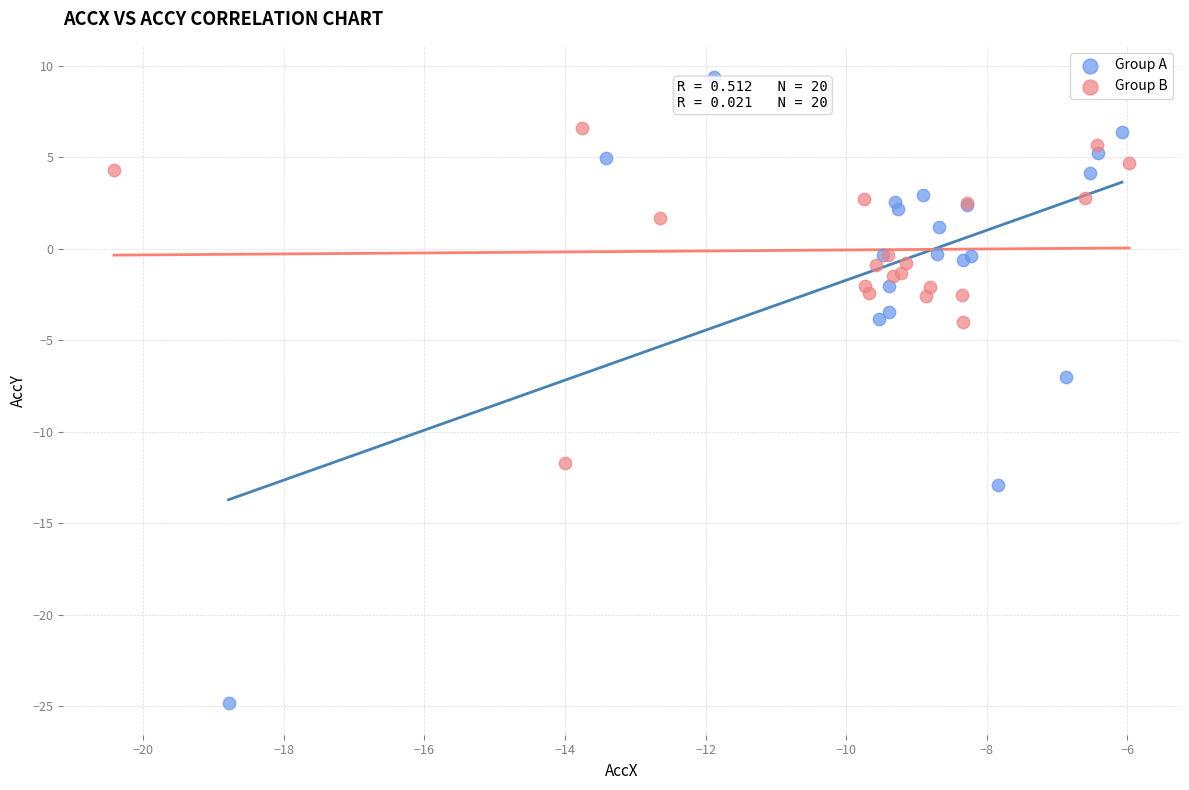

Which series has the widest spread of Y values?

Group A